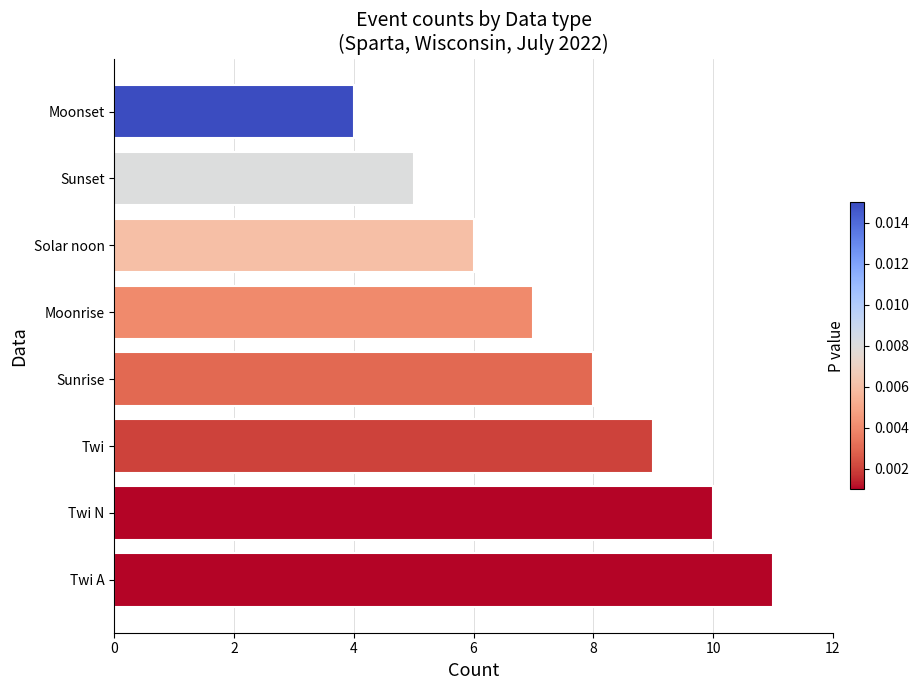

How many bars are there in total?

8